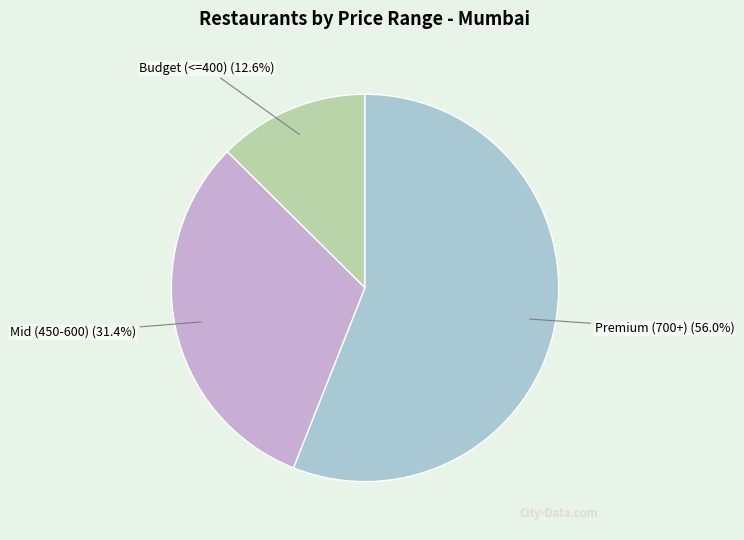

Is the sum of Mid (450-600) and Budget (<=400) greater than half?

No